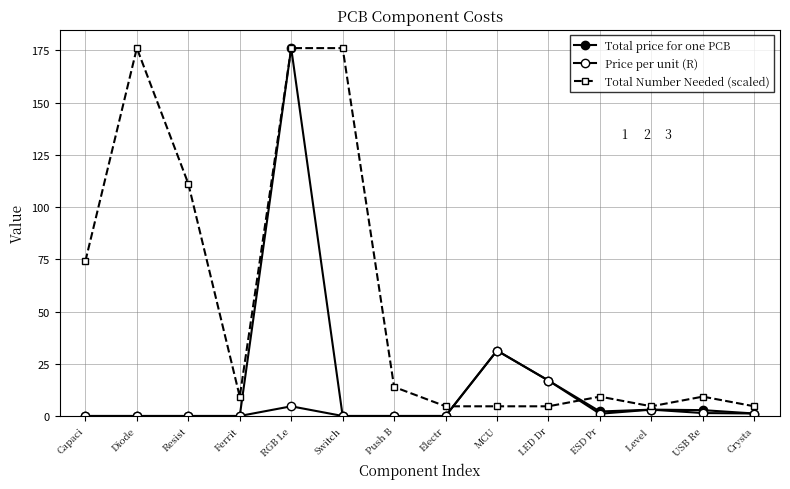

At RGB Le, list the series in order from smallest to largest.

Price per unit (R), Total price for one PCB, Total Number Needed (scaled)